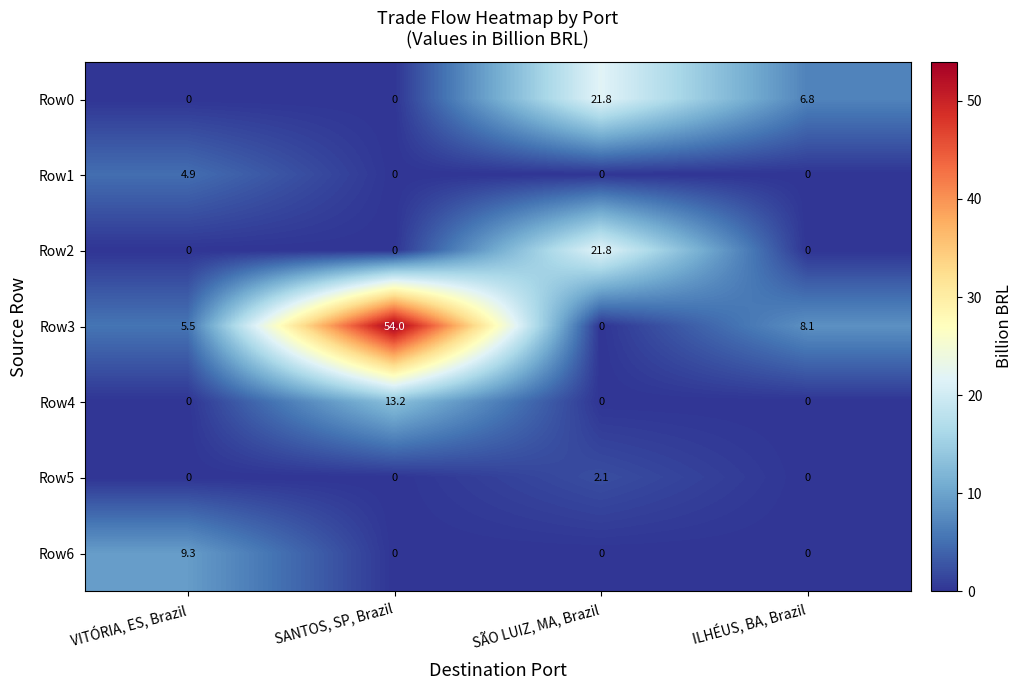

At which label is Row0 closest to 10?

ILHÉUS, BA, Brazil